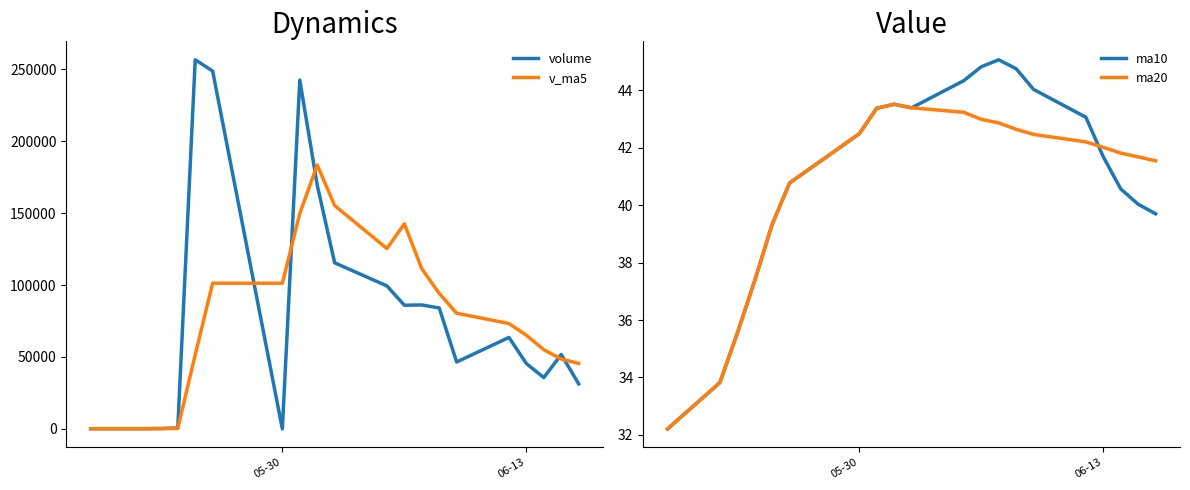

What are all the series names shown in the legend?

volume, v_ma5, ma10, ma20